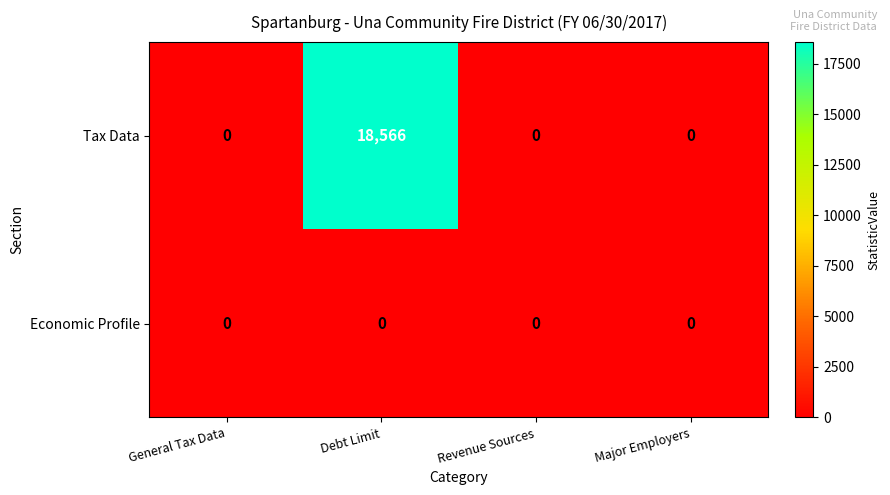

Rank the series by their average value, from highest to lowest.

Tax Data, Economic Profile